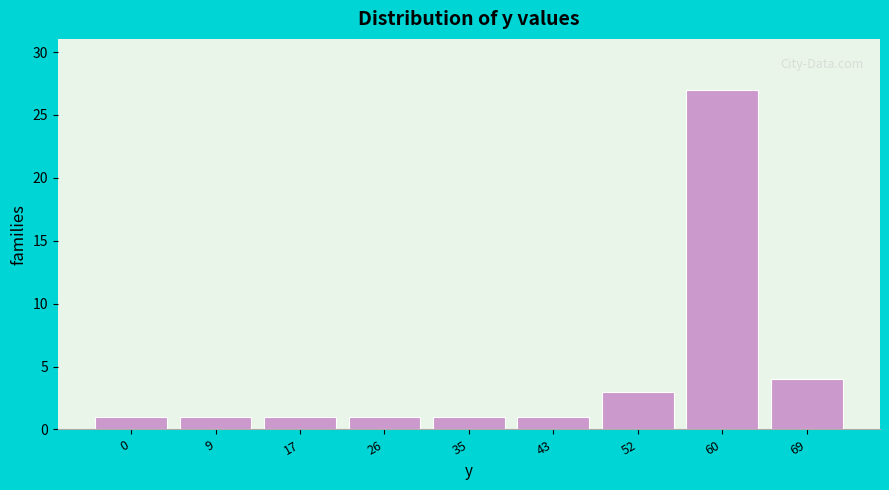

Reading left to right, list all the values displayed in this chart.

1	1	1	1	1	1	3	27	4